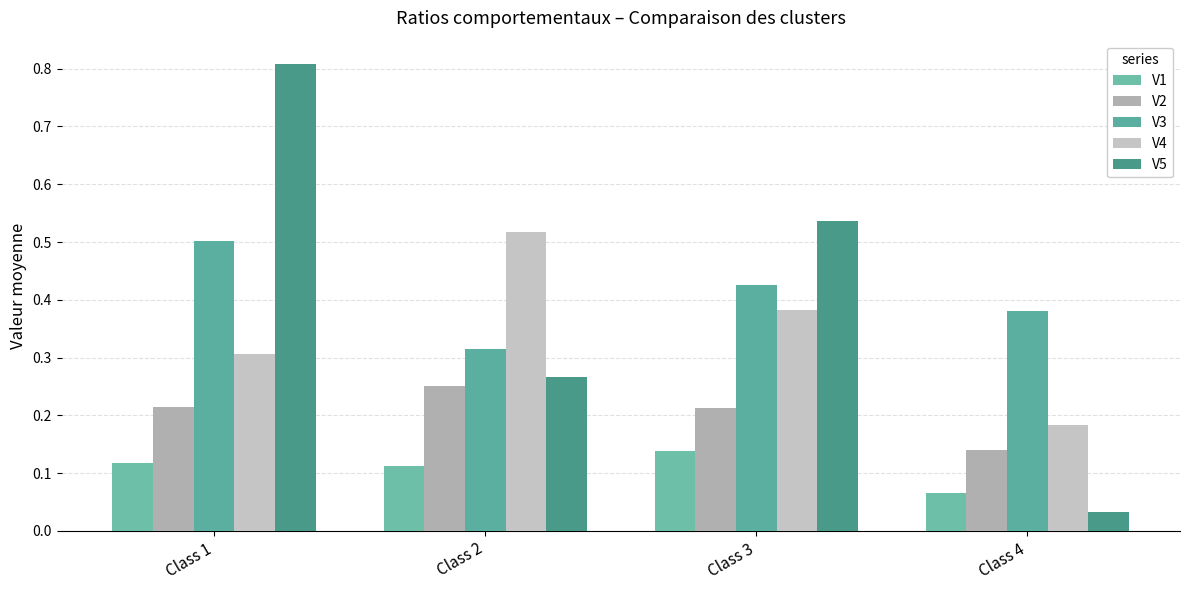

What is the difference between the second highest and minimum values in the V2 series?

0.1